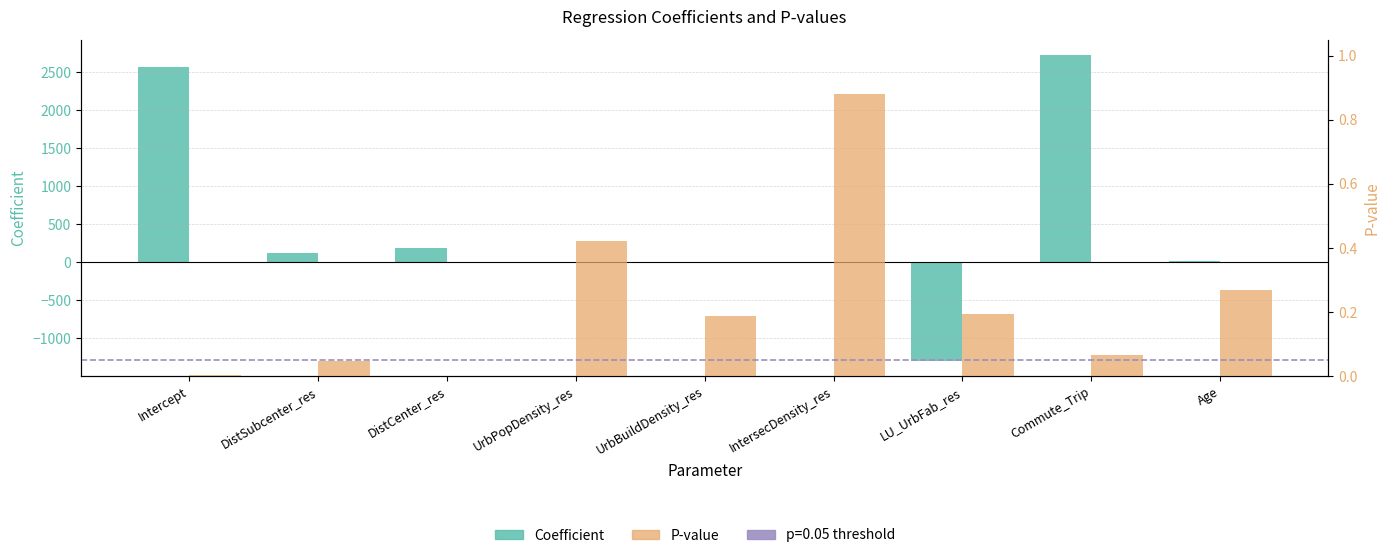

Which series has the largest range (max minus min)?

coefficient